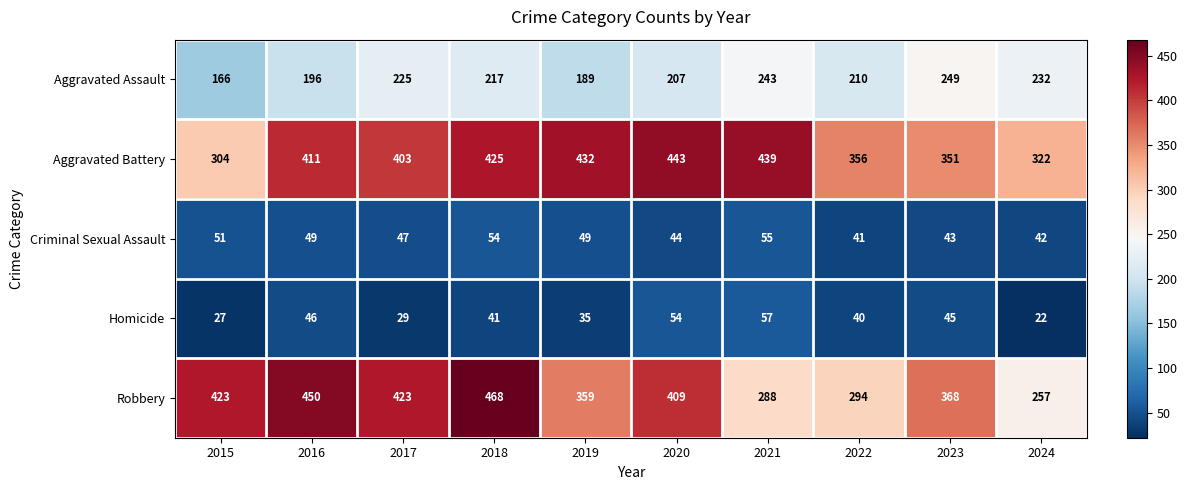

Where does the Homicide series first go above 41?

2016